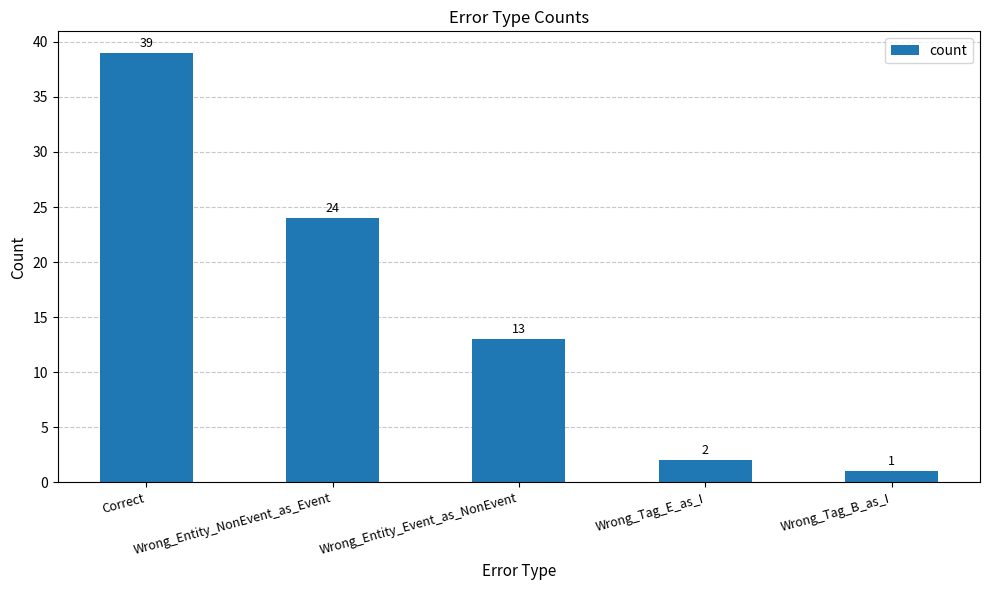

What is the difference between the values at Wrong_Tag_B_as_I and Wrong_Entity_NonEvent_as_Event?

23